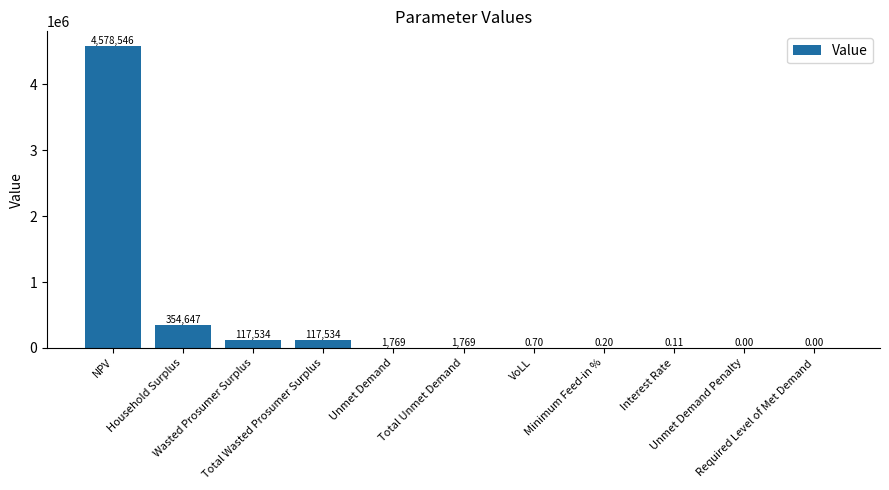

What is the difference between the maximum and minimum values?

4578546.2